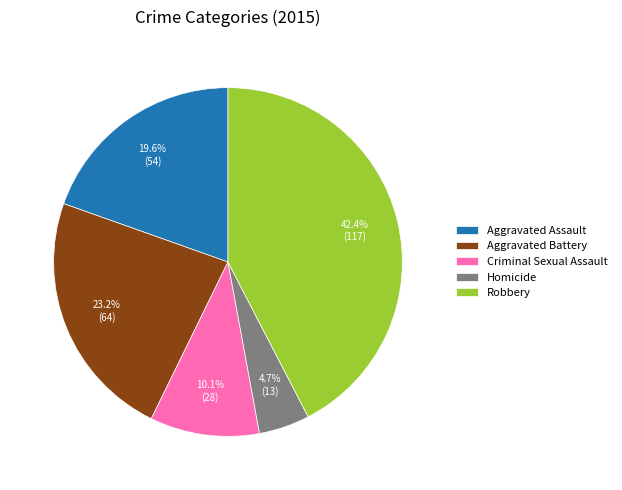

Is there a majority slice in this chart?

No